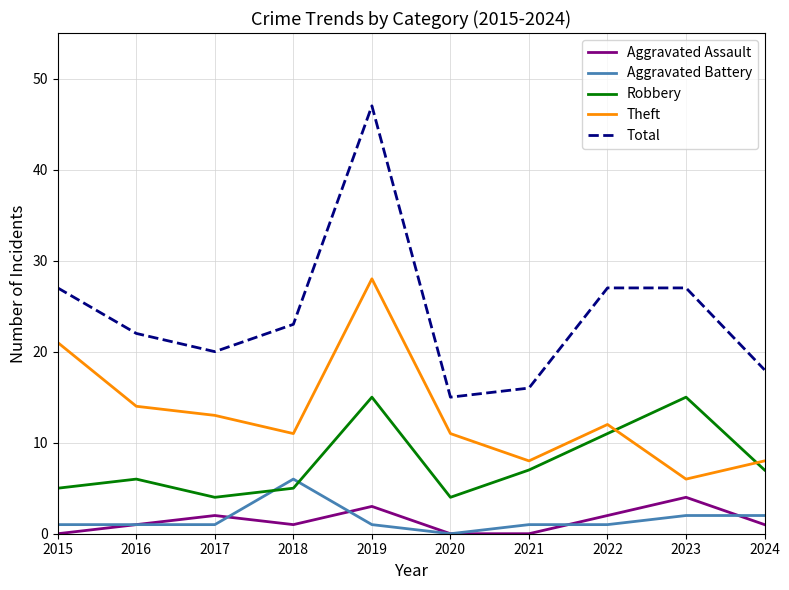

True or false: Robbery and Aggravated Assault intersect in this chart.

False